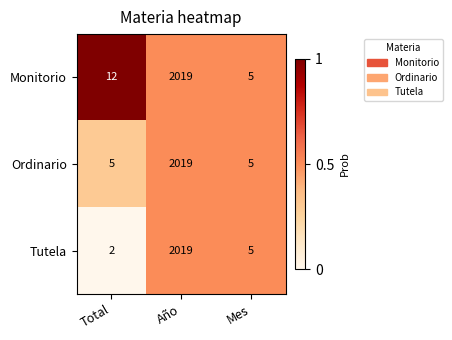

List the series in order of their overall mean, lowest first.

Tutela, Ordinario, Monitorio